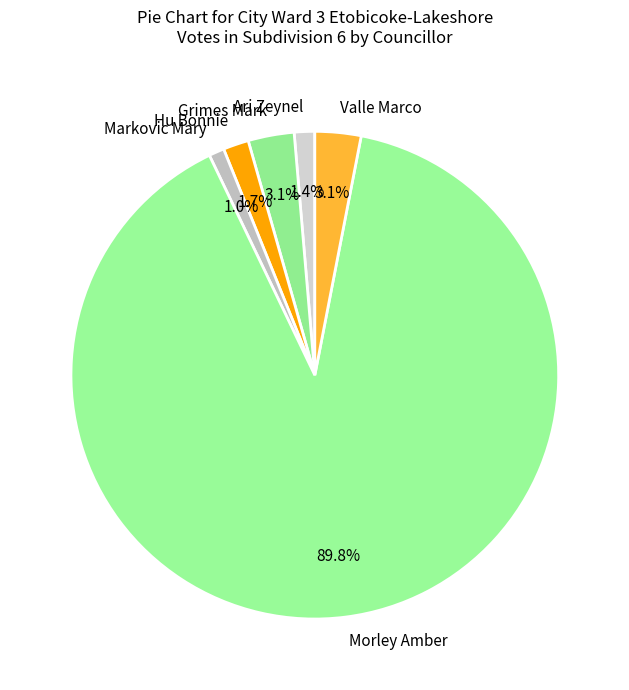

Which has a higher value, Morley Amber or Ari Zeynel?

Morley Amber